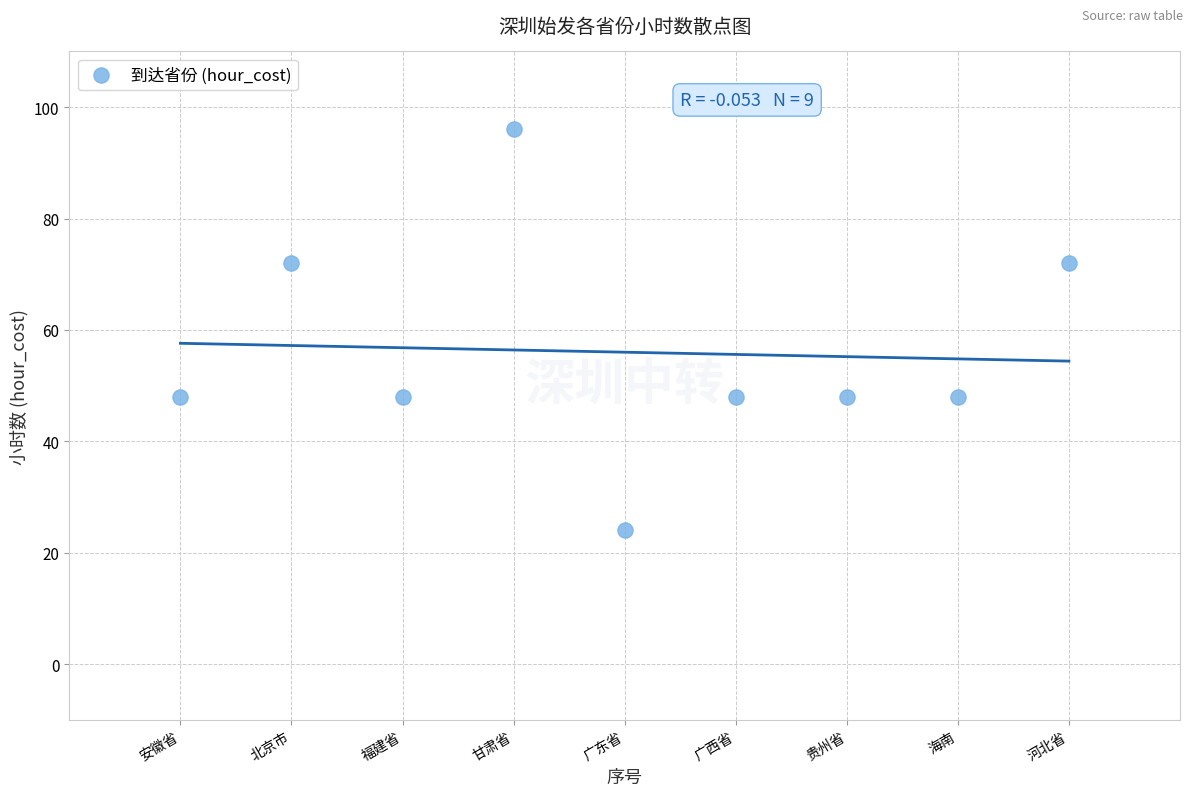

What is the average Y value?

56